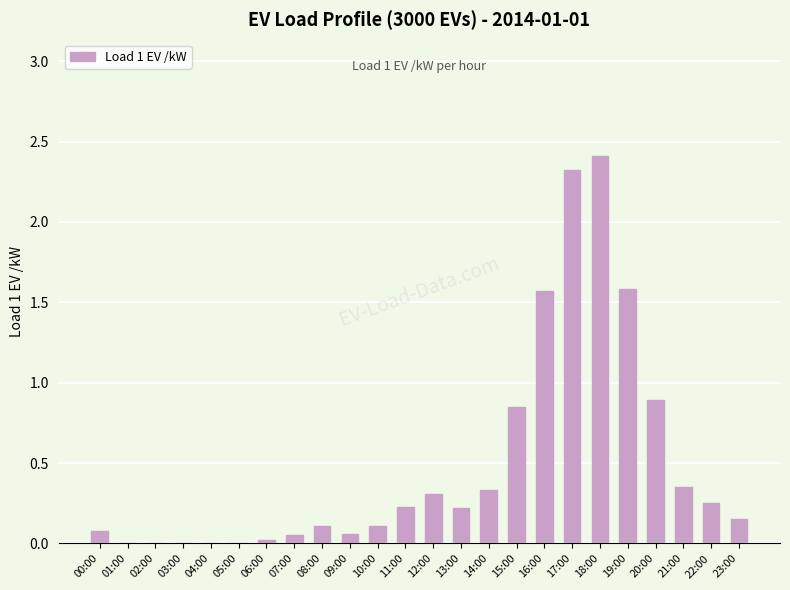

What is the maximum value shown in the chart?

2.4